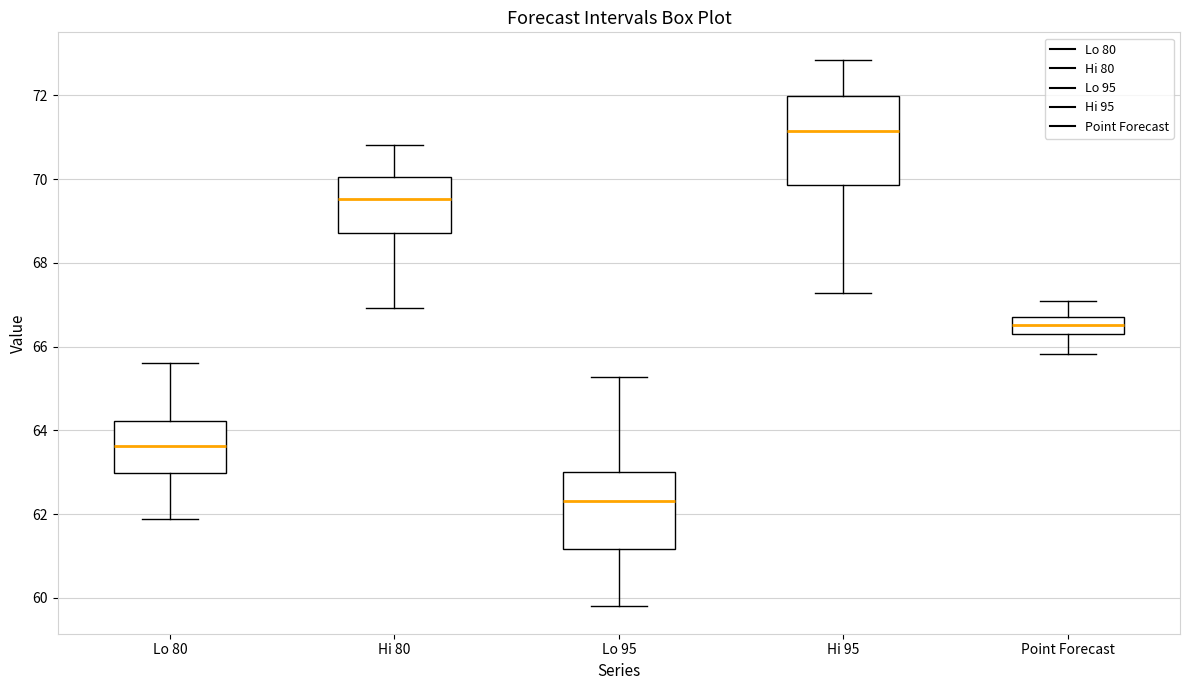

Which box has the highest median line?

Hi 95